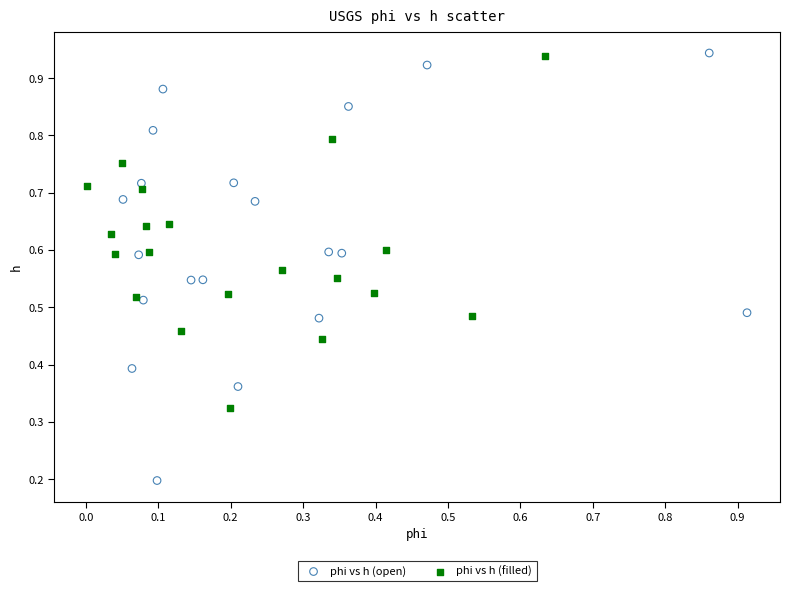

Which series has the widest spread of Y values?

phi vs h (open)